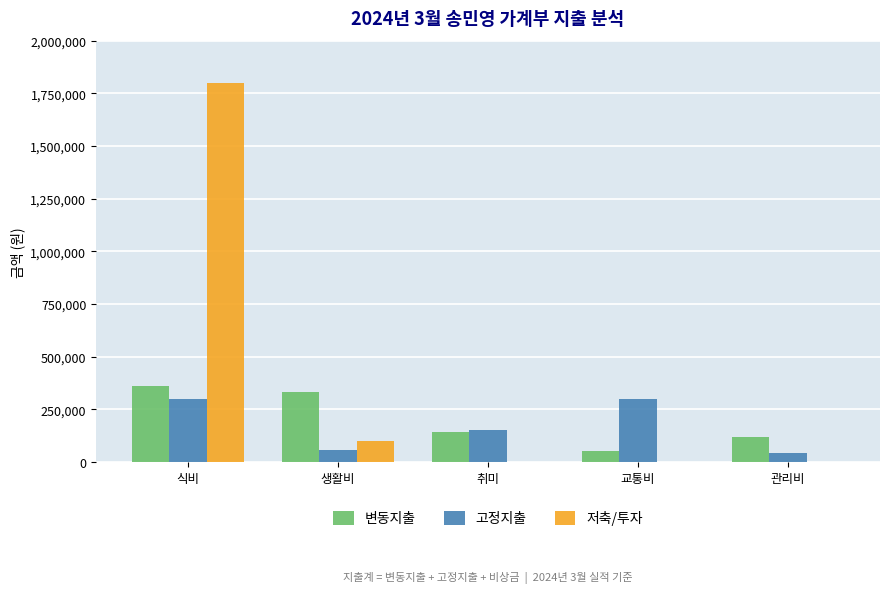

At which category is the sum across all series the highest?

식비